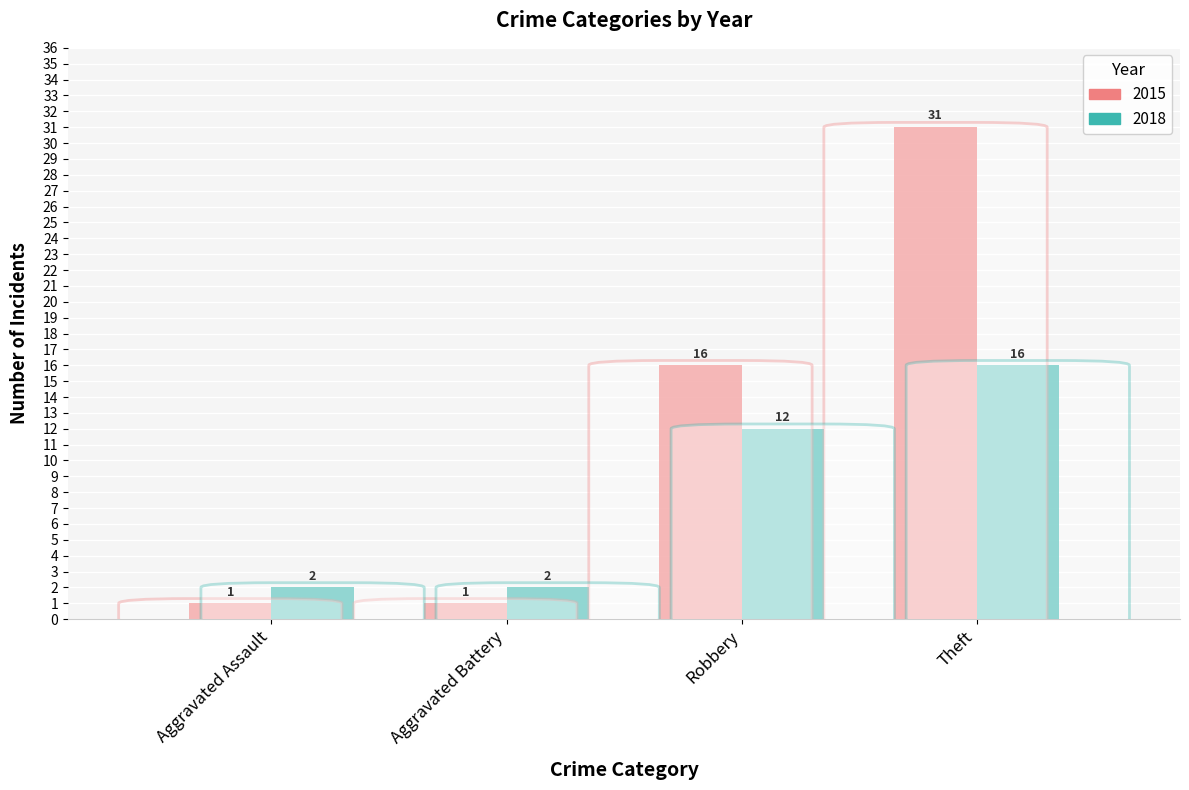

Count the 2015 values in the range 1 to 31.

4